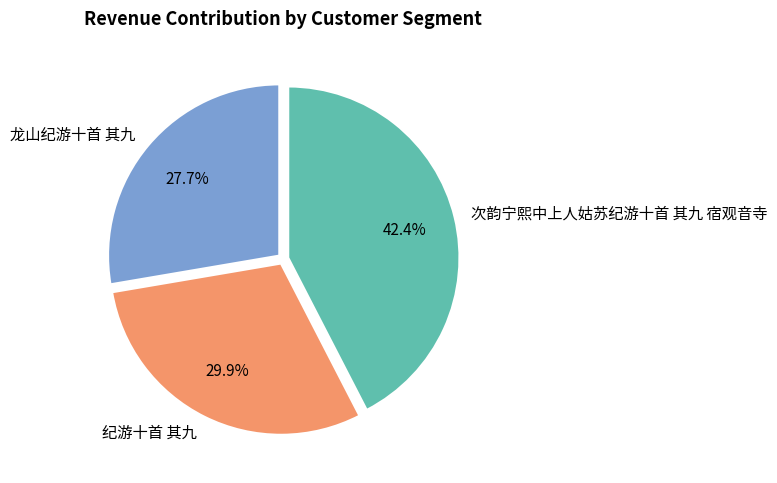

Combined, what portion of the pie is 龙山纪游十首 其九 and 次韵宁熙中上人姑苏纪游十首 其九 宿观音寺?

70.1%